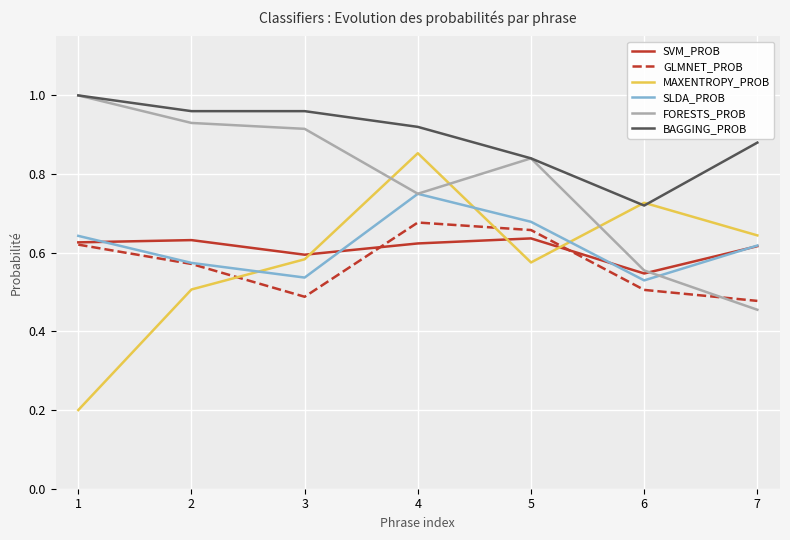

At which label is MAXENTROPY_PROB closest to 0?

1